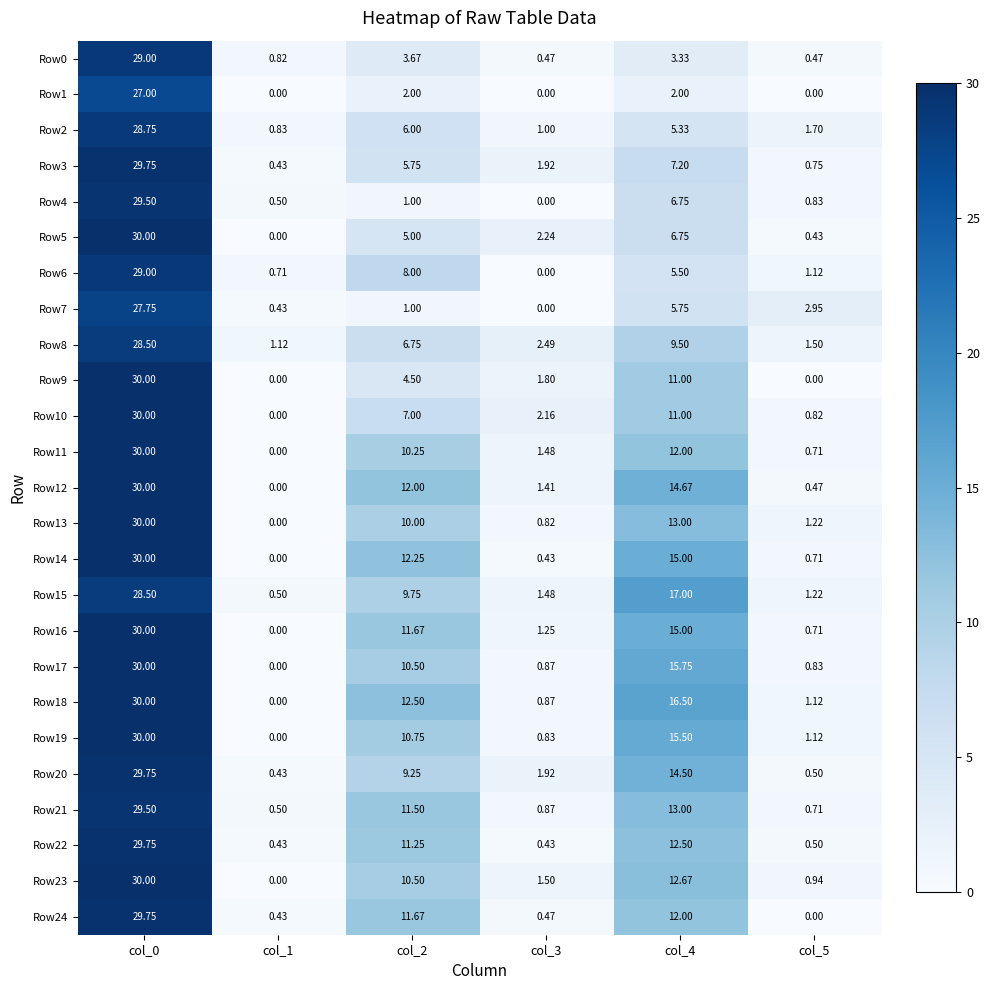

Is the value of Row1 at col_3 greater than the value of Row5 at col_4?

No